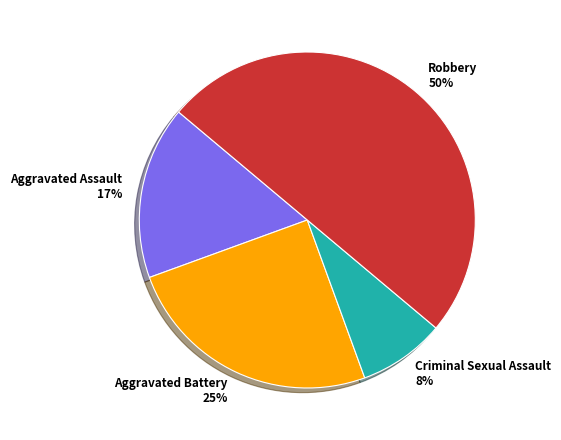

To the nearest percent, what is the average slice percentage?

25%